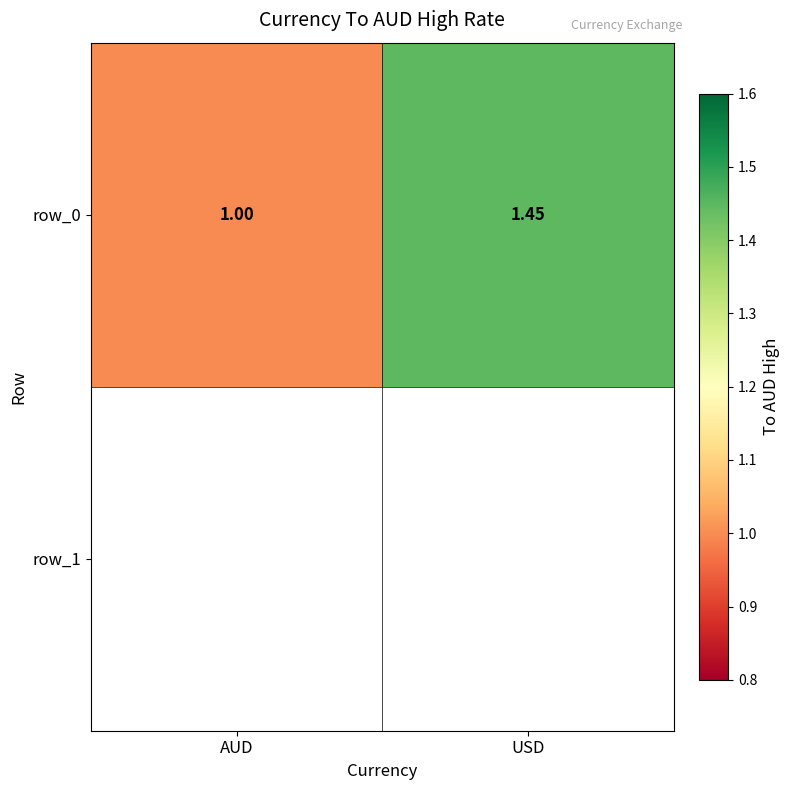

What is the change in value from AUD to USD?

+0.4